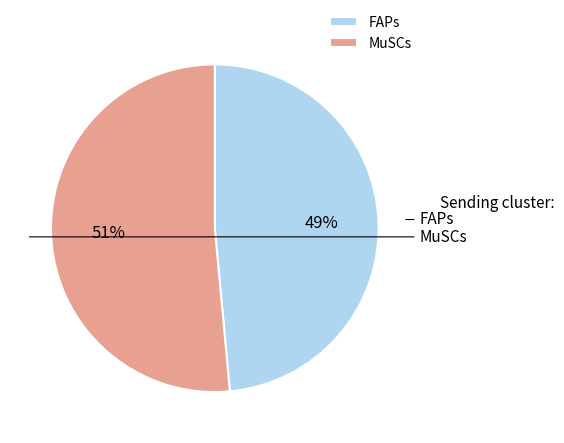

Which category has the smallest portion of the pie?

FAPs